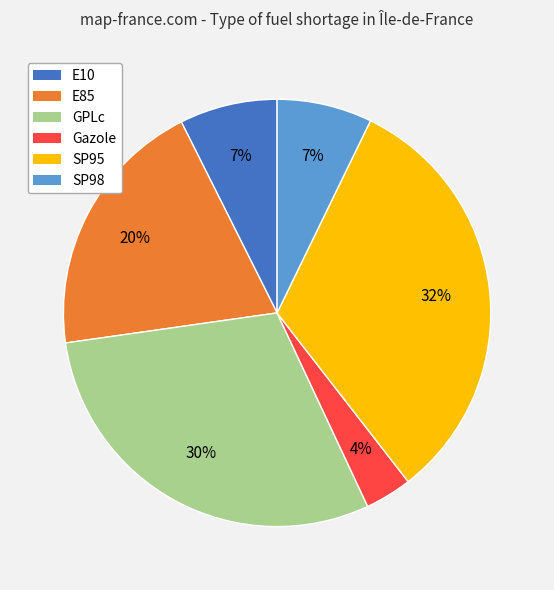

Which has a higher value, SP98 or GPLc?

GPLc